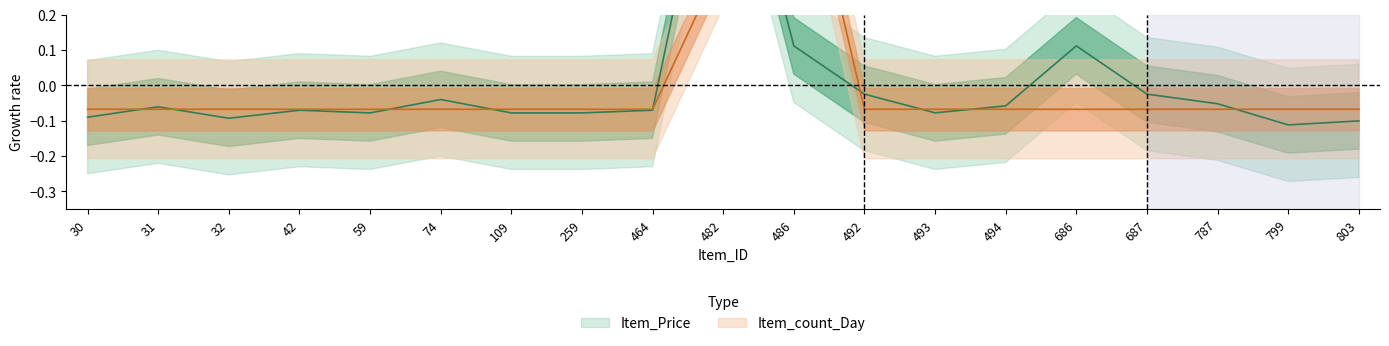

Which series has the largest range (max minus min)?

Item_Price